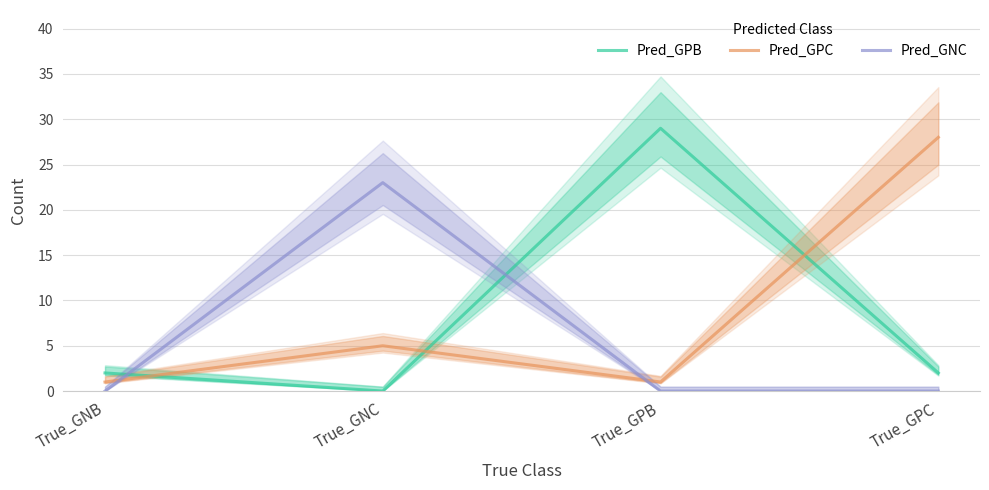

True or false: Pred_GPC has a value of 15 at True_GPC.

False